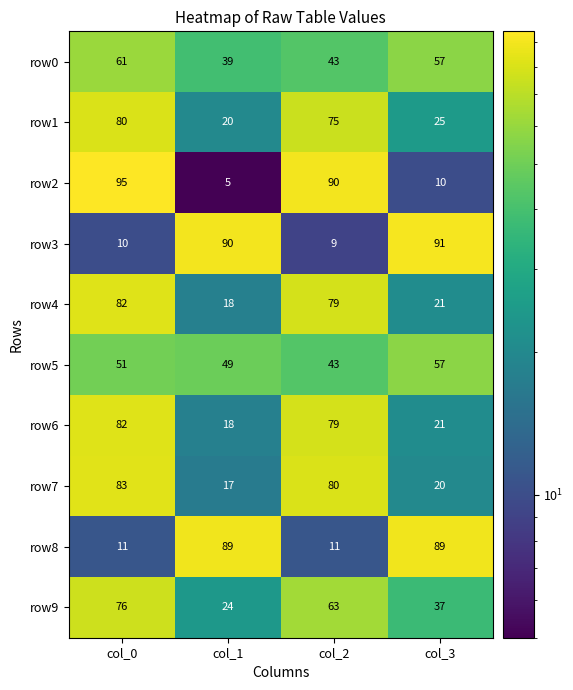

The value of row2 at col_2 is 47. True or false?

False